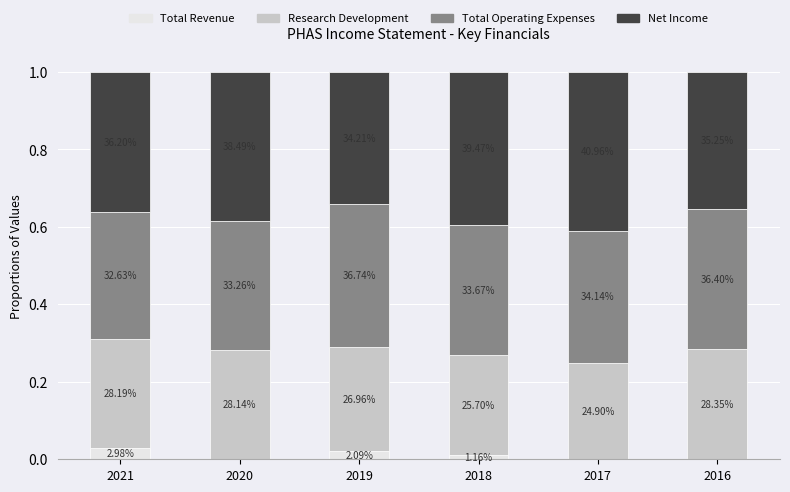

Are the bars grouped side by side (vs. stacked)?

No